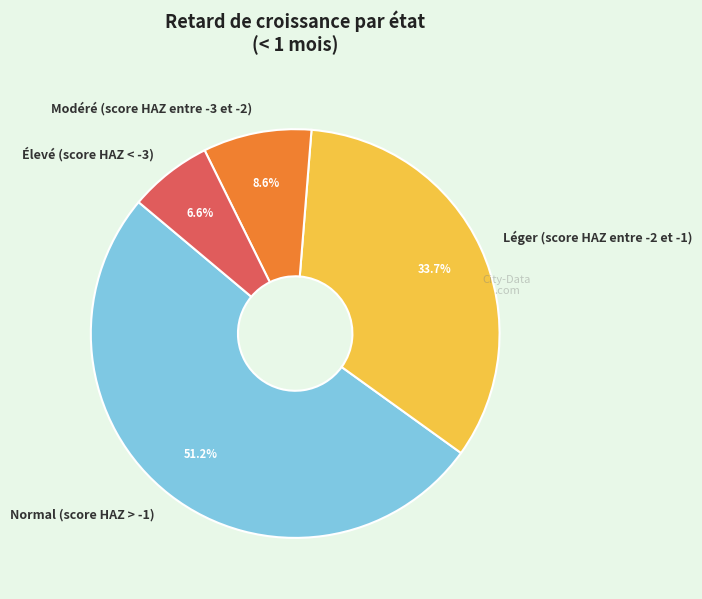

To the nearest percent, what percentage of the pie is Léger (score HAZ entre -2 et -1)?

34%